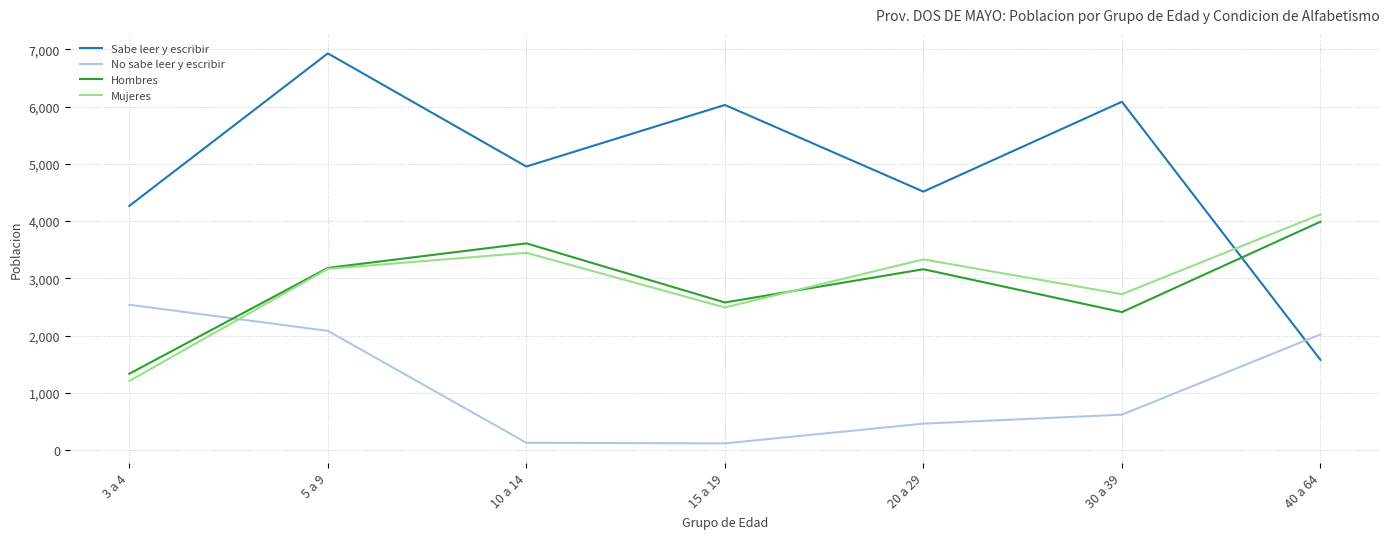

The Sabe leer y escribir series shows 4265 at 3 a 4. True or false?

True